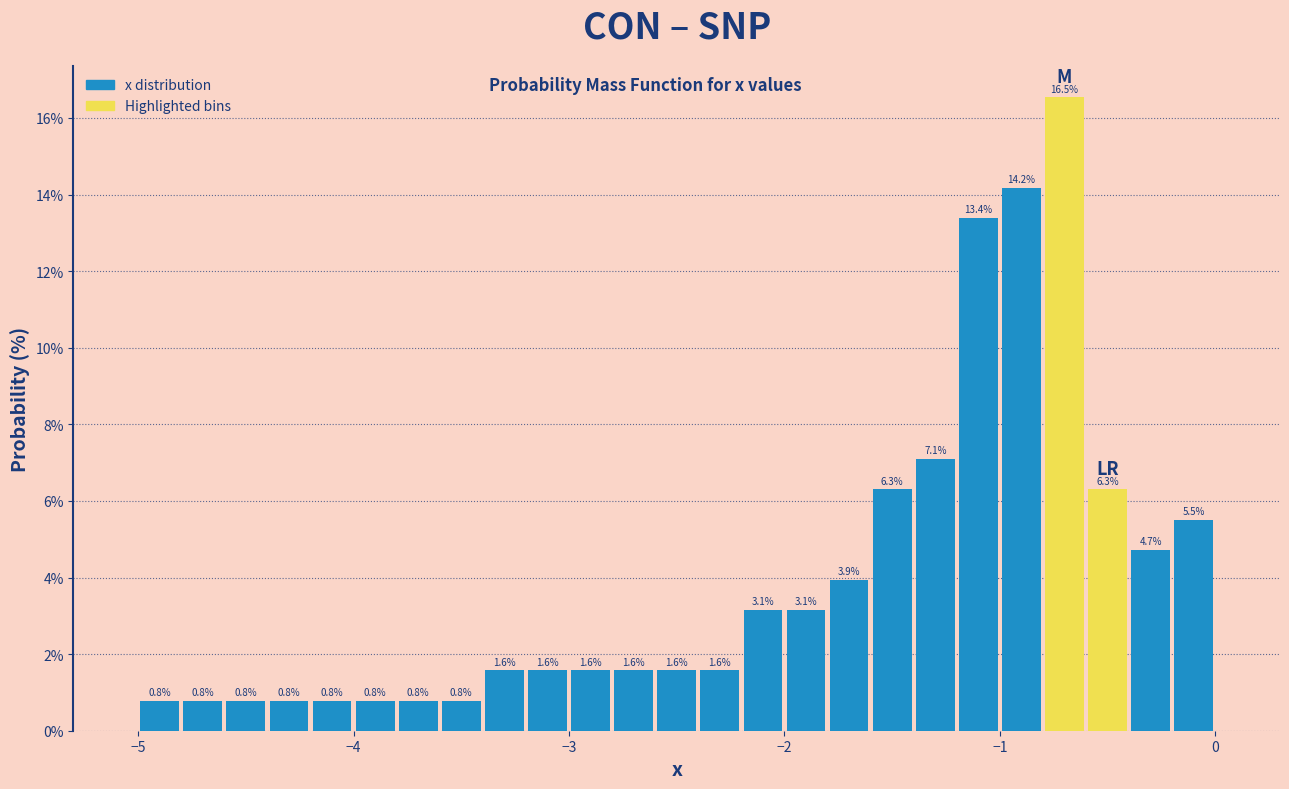

Around what value on the x-axis is the tallest bar? Give the approximate position of its centre, as read against the axis.

-0.7